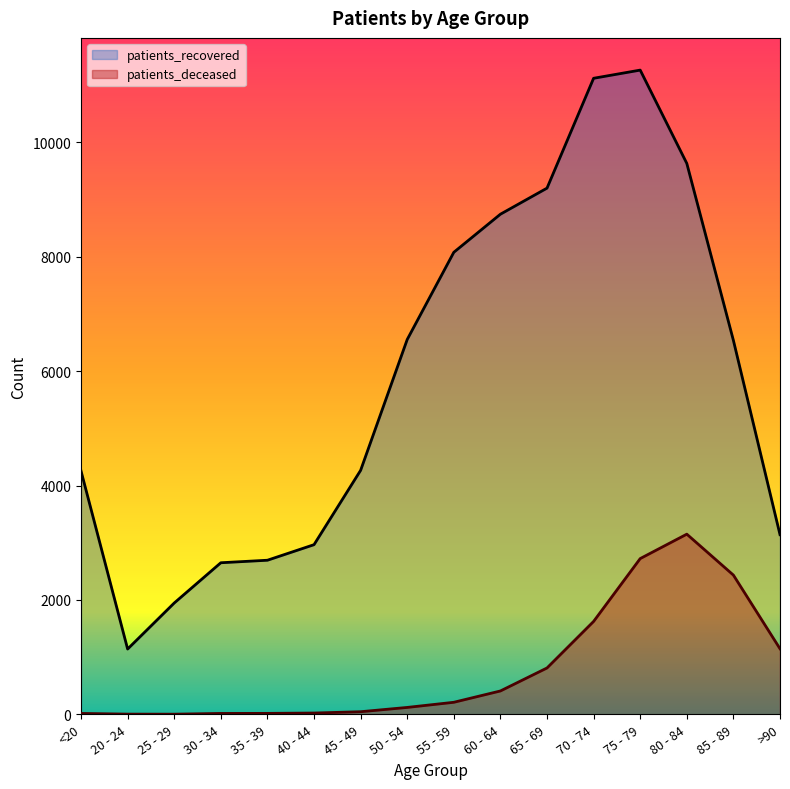

At which category does patients_deceased reach its first local peak?

80 - 84